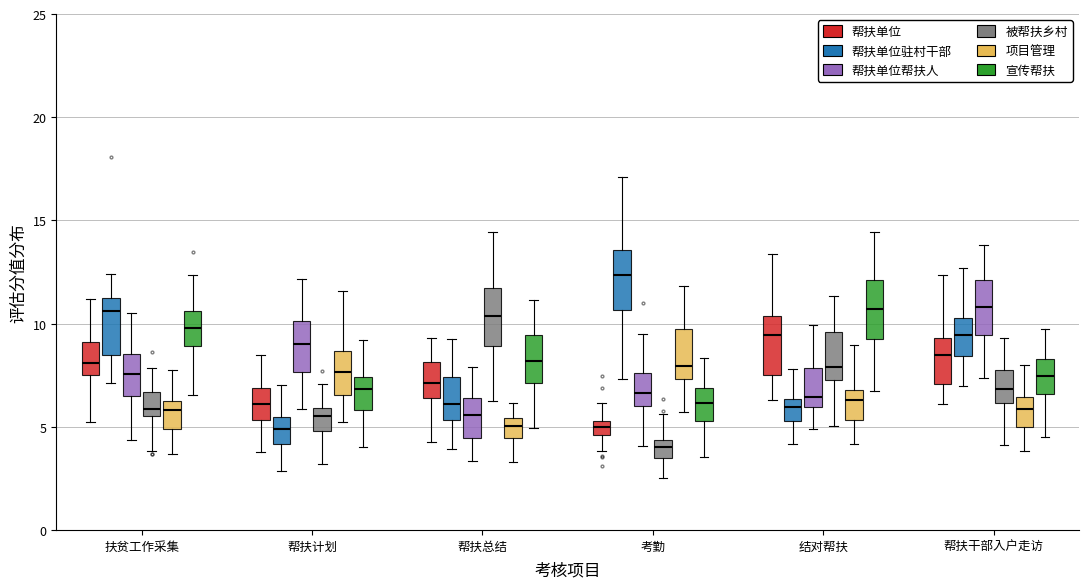

Where is the lower edge of the box for 帮扶干部入户走访 (帮扶单位) on the y-axis? The values are not printed on the chart, so give them approximately, as read against the axis.

7.0